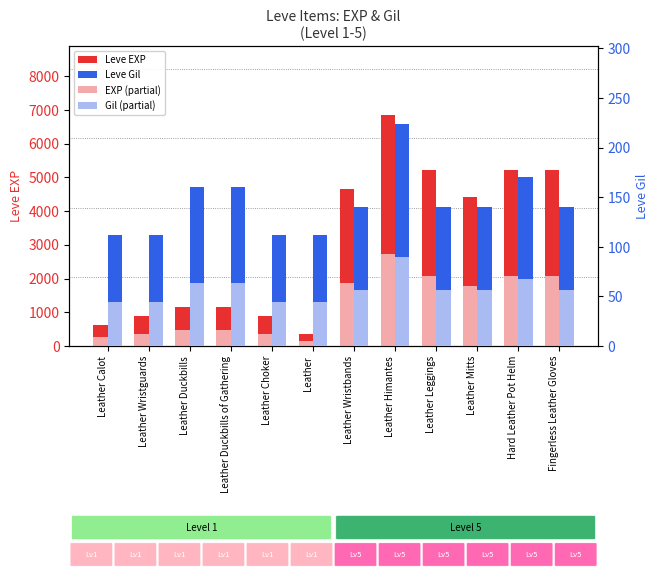

What is the approximate value of Leve Gil at Leather Leggings?

140.0